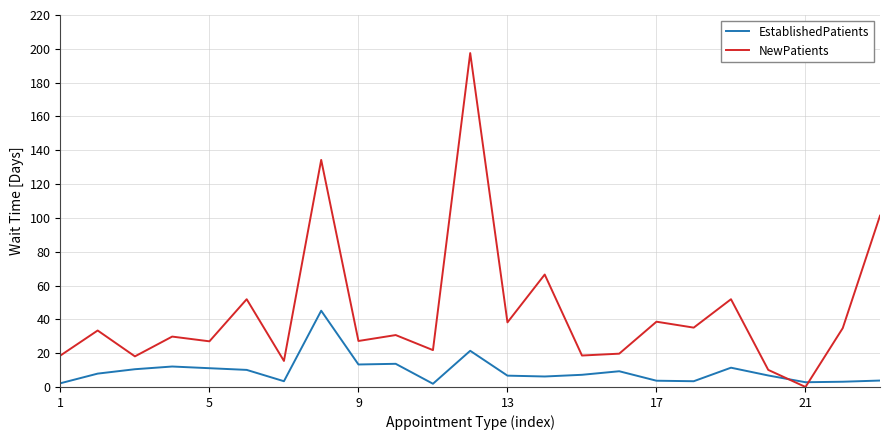

Which series has the largest total across all categories?

NewPatients